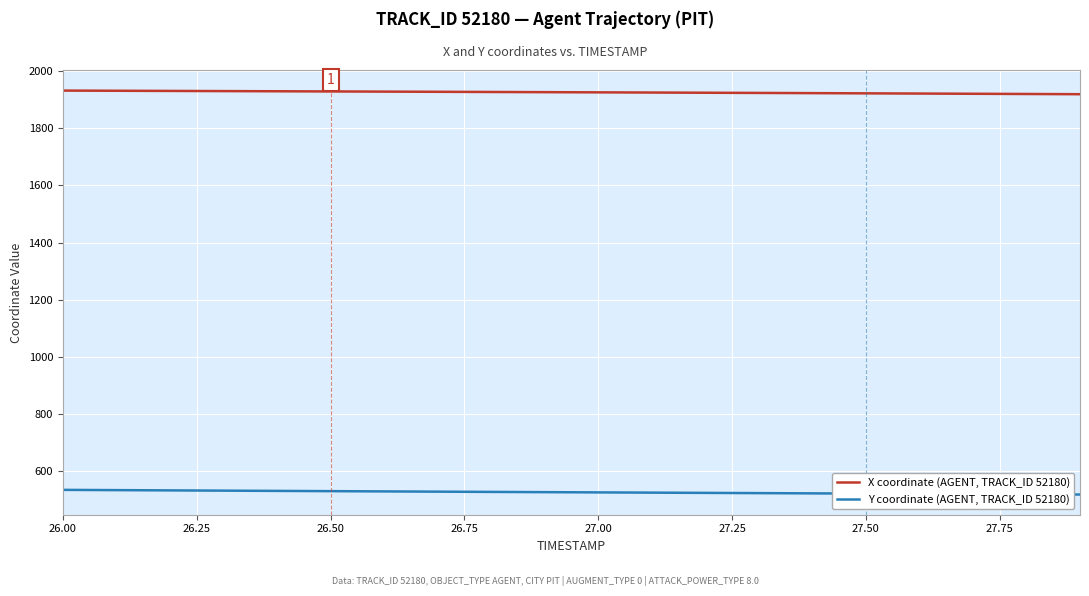

What is the smallest value displayed?

519.4